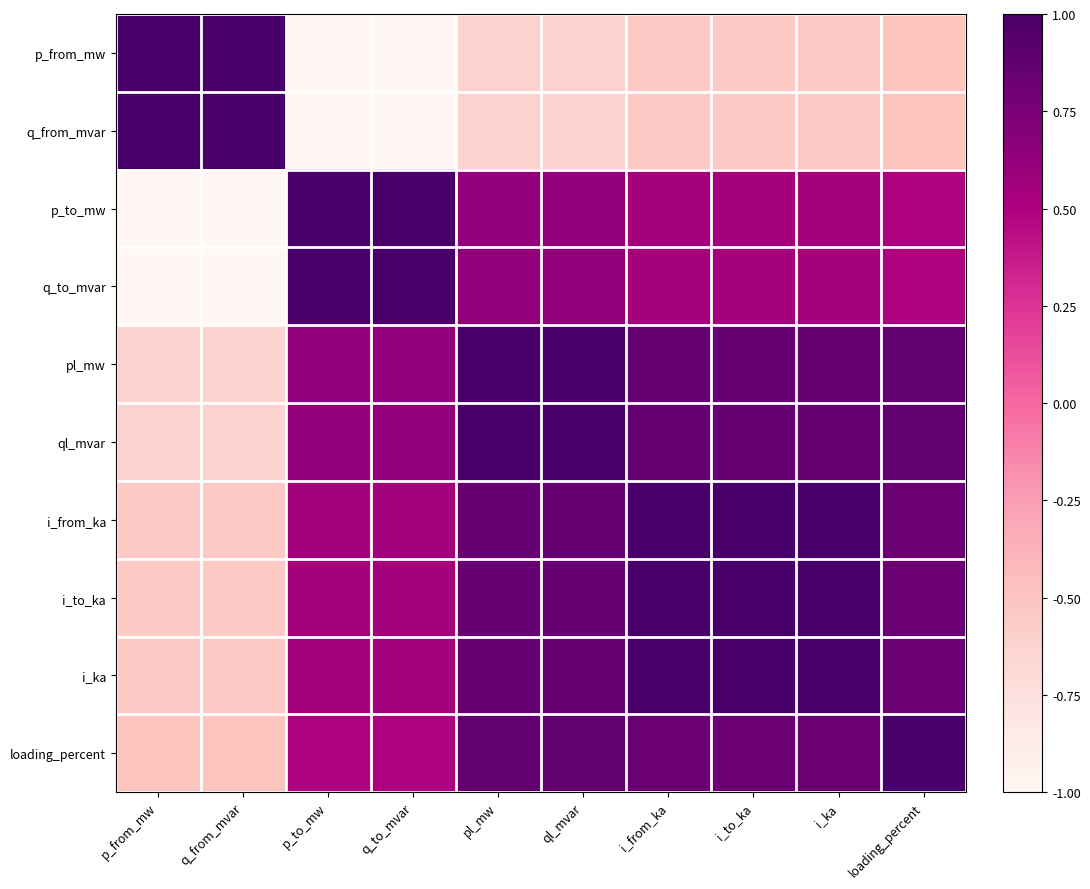

What is the difference between the highest and lowest values at loading_percent?

1.5